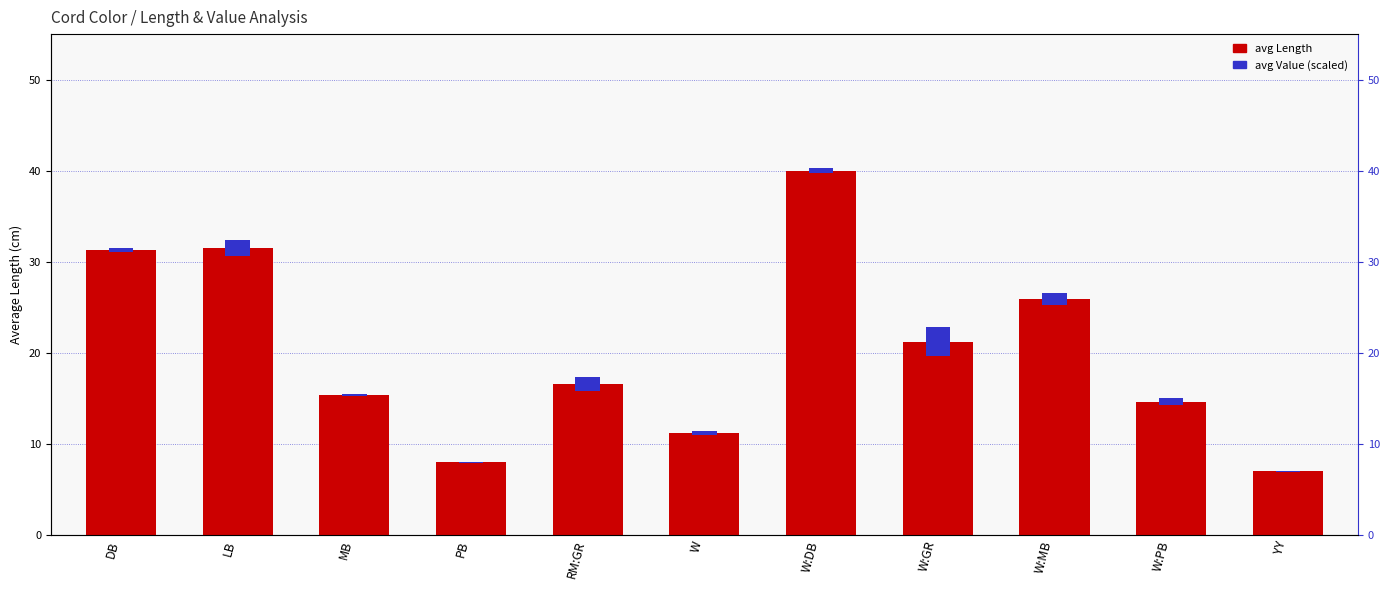

Where is the data nearest to the value 23?

W:GR